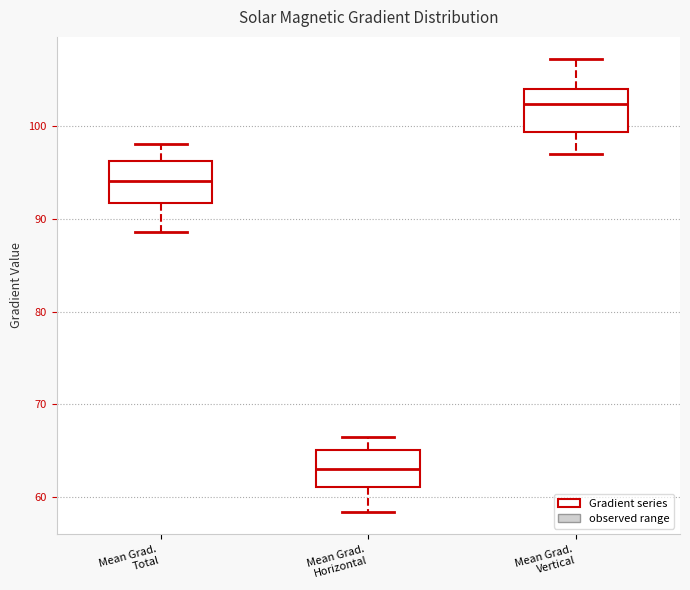

Where does the upper whisker of the box for Mean Grad. Horizontal end on the y-axis? The values are not printed on the chart, so give them approximately, as read against the axis.

67